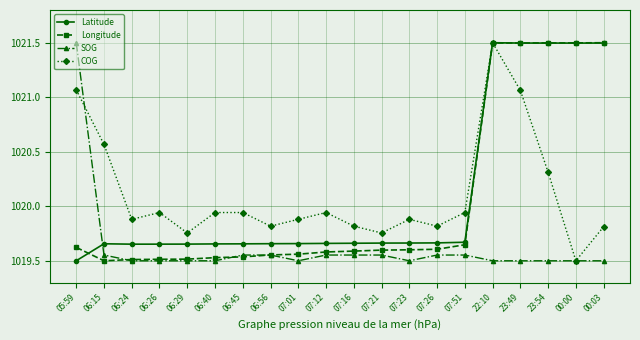

How many intersections are there between SOG and Latitude?

1